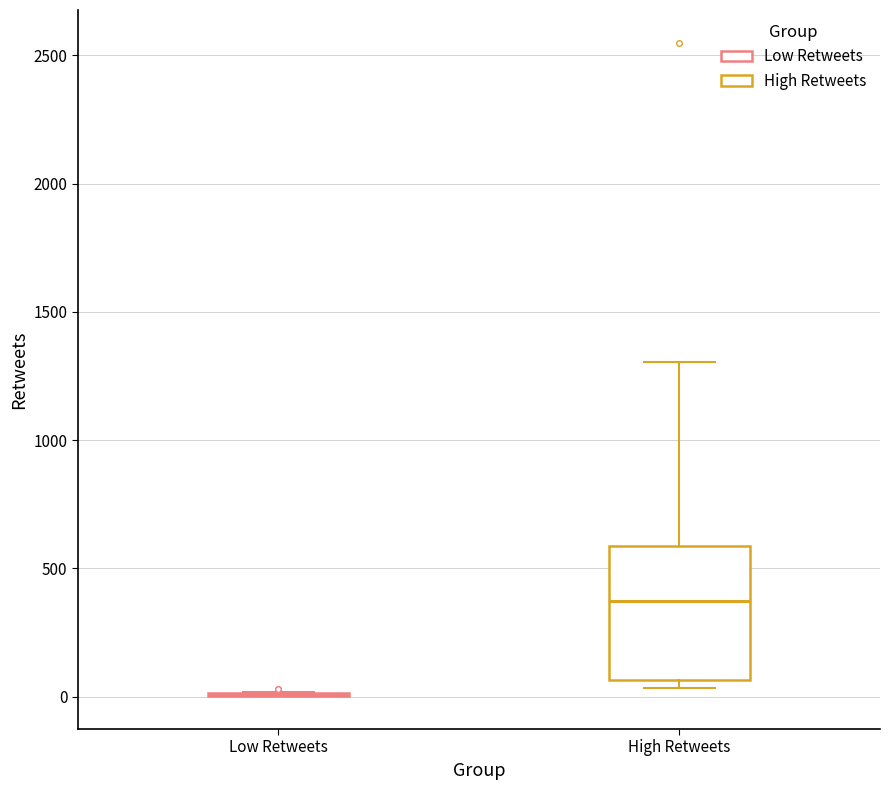

Reading left to right, transcribe this box plot: for each box, give where its median line is, the range the box spans, and where its two whiskers end, as read against the y-axis. The values are not printed on the chart, so give them approximately, as read against the axis.

Low Retweets: box collapsed to a line at 0, whiskers 0 to 0
High Retweets: median 350, box 50 to 600, whiskers 50 (just below the box's lower edge) to 1300